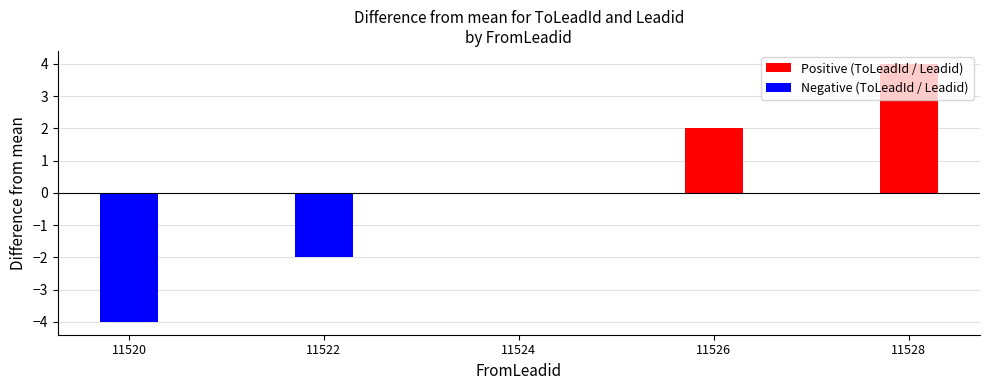

The Leadid series shows 15888 at 11522. True or false?

False